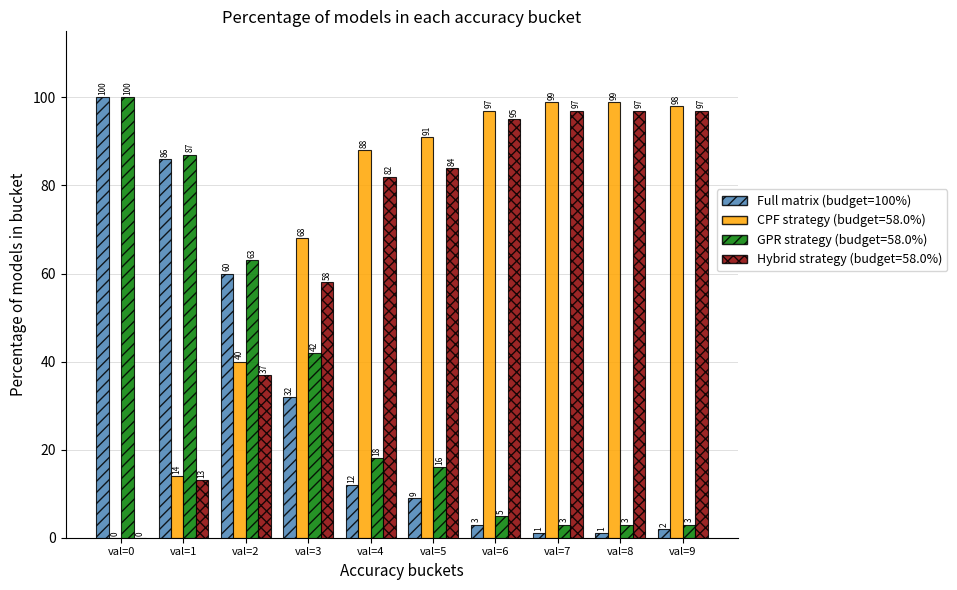

What is the maximum value shown in the chart?

100